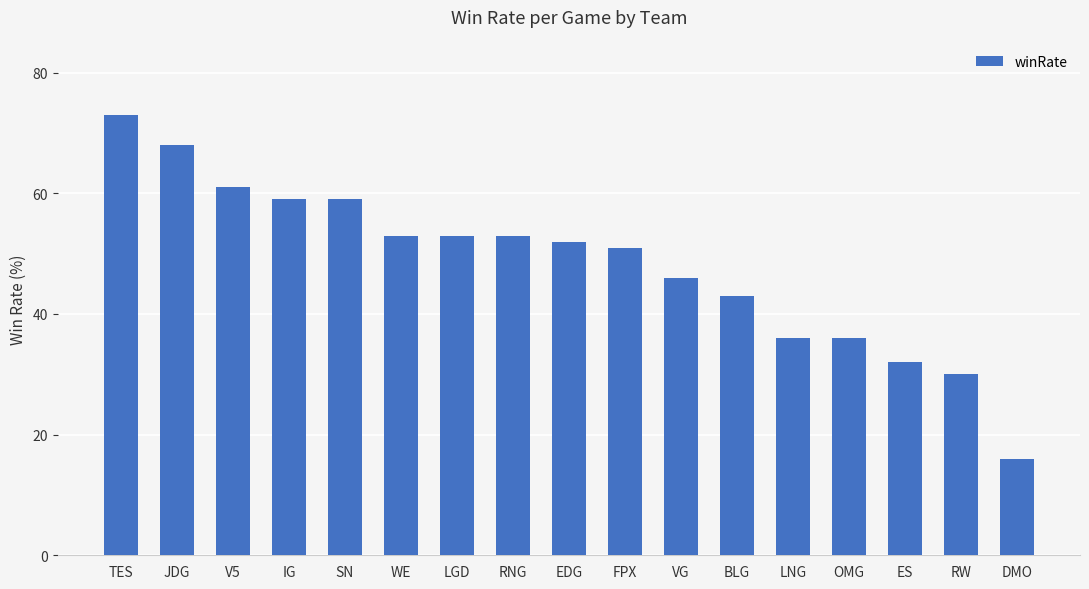

How many categories are shown in the chart?

17